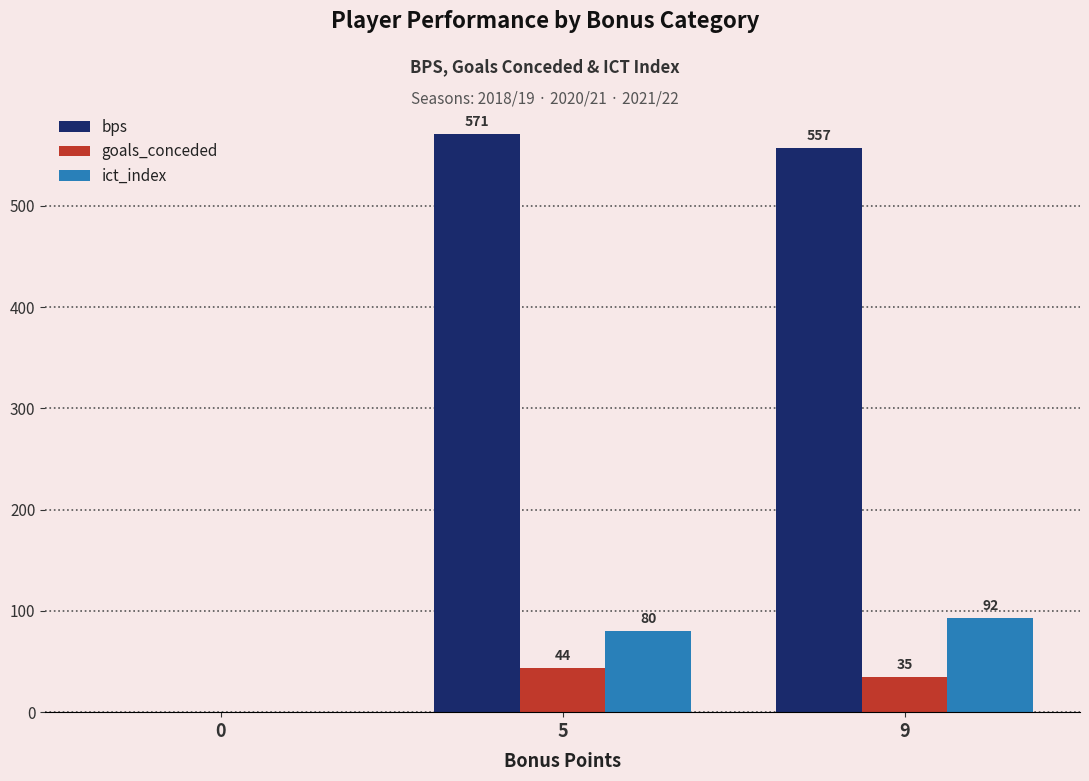

The value of ict_index at 0 is 0.0. True or false?

True